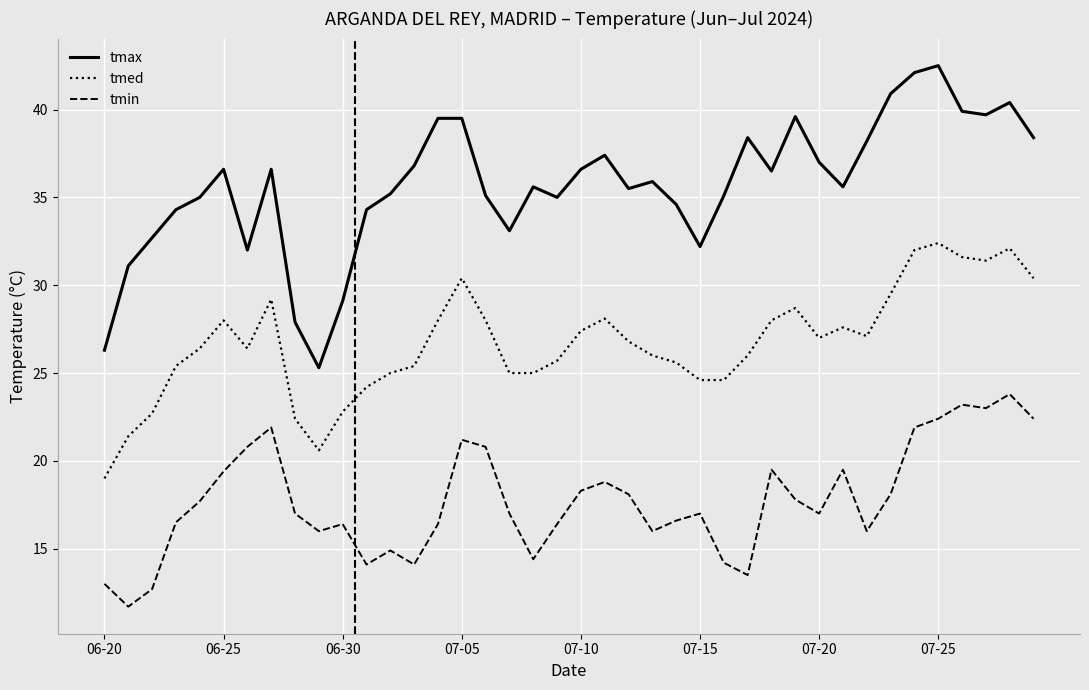

Rank the series by their maximum value, from highest to lowest.

tmax, tmed, tmin